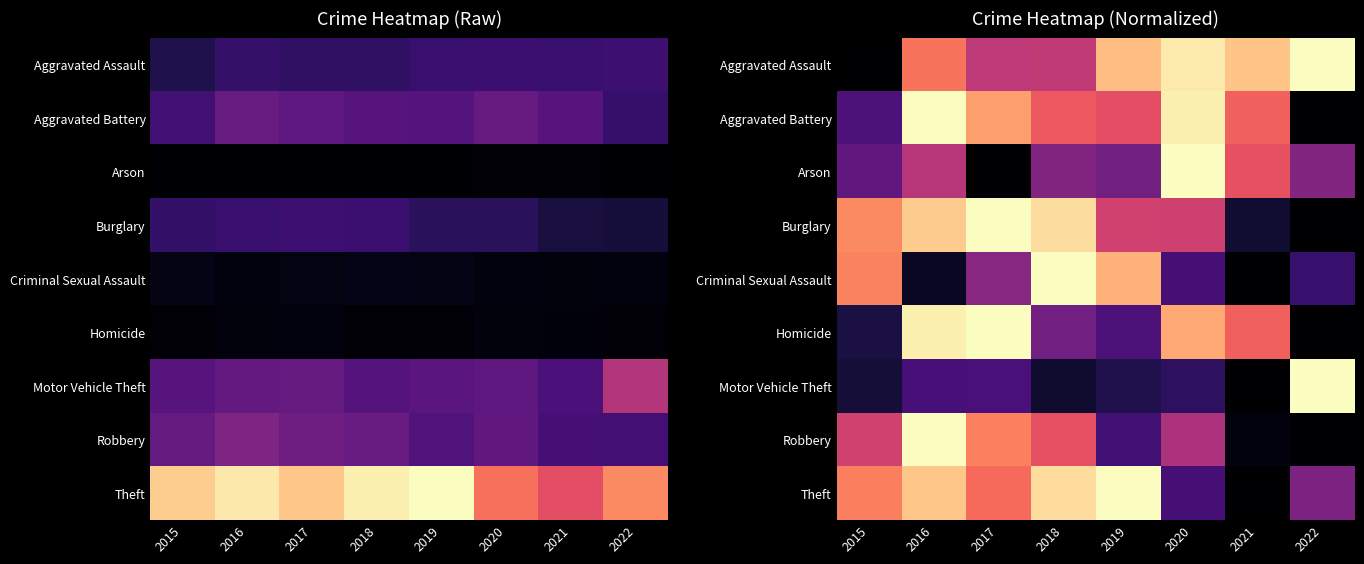

Rank the series at 2018 from lowest to highest value.

Motor Vehicle Theft, Homicide, Arson, Aggravated Assault, Robbery, Aggravated Battery, Theft, Burglary, Criminal Sexual Assault